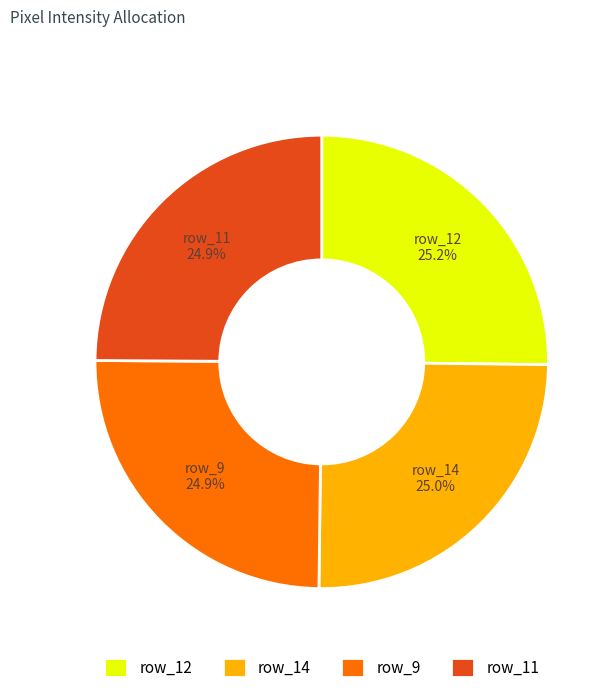

What portion of the pie excludes row_12?

74.8%